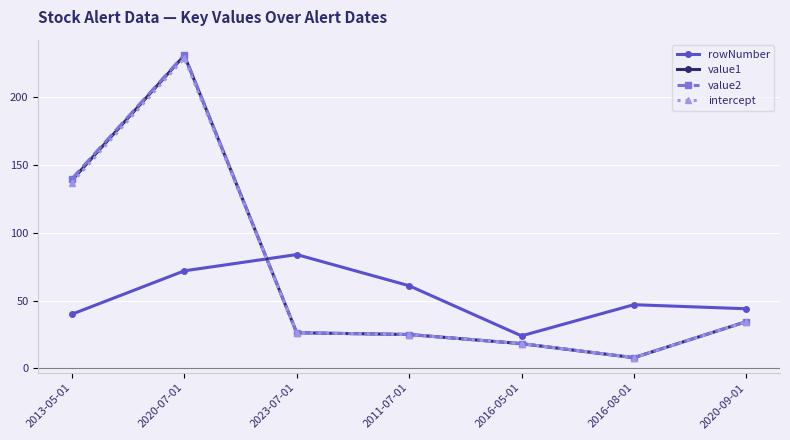

What is the approximate value of value1 at 2020-09-01?

34.5